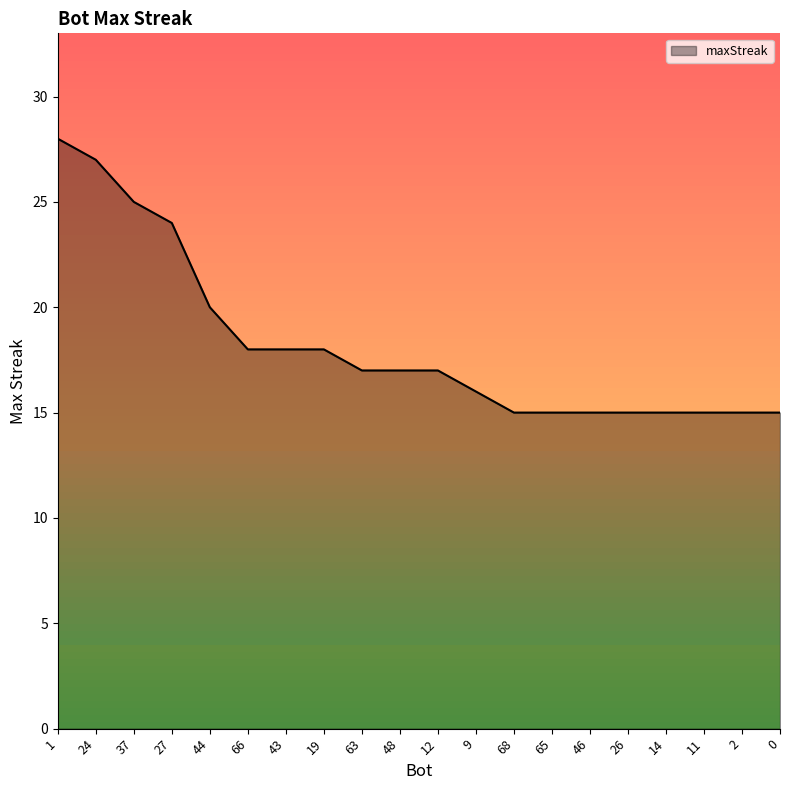

What is the maximum value shown in the chart?

28